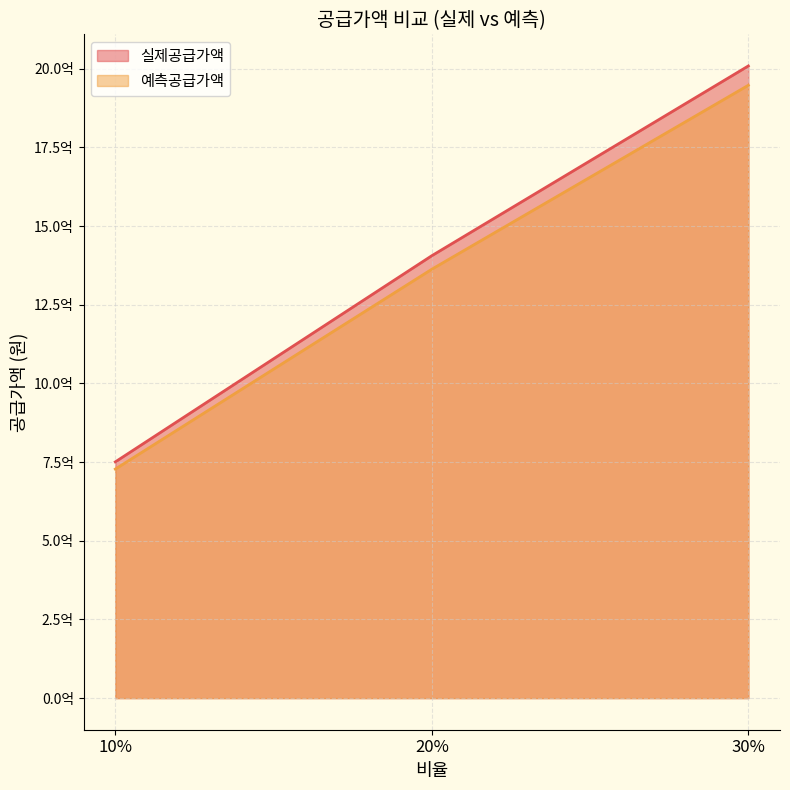

What is the average value of the 예측공급가액 series?

1346164036.9